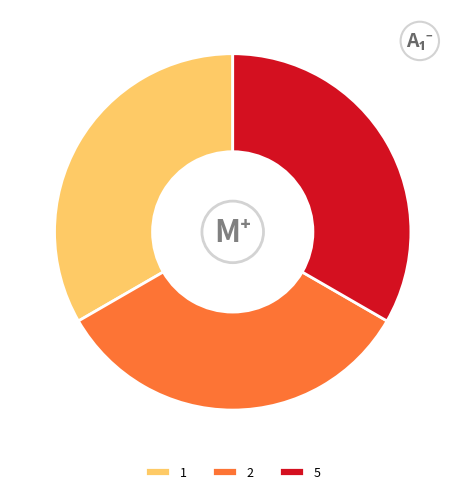

Is it true that 2 is 33% of the pie?

True